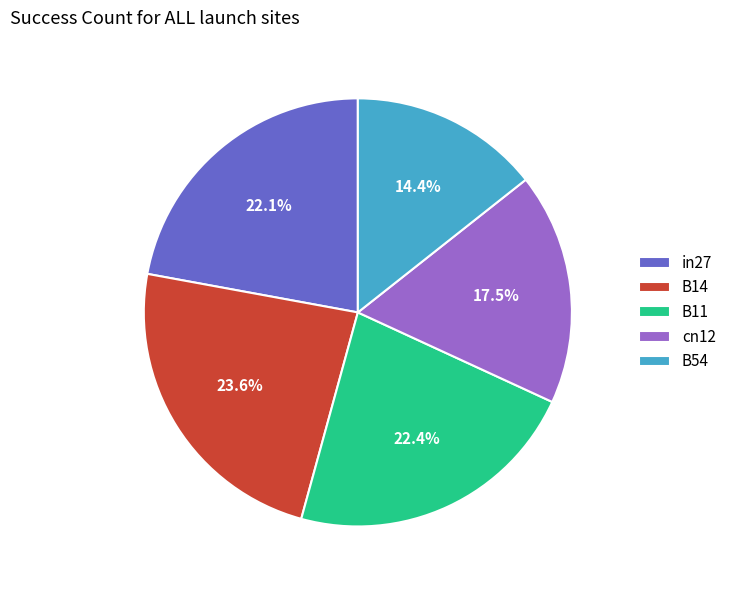

Which category has the biggest portion of the pie?

B14